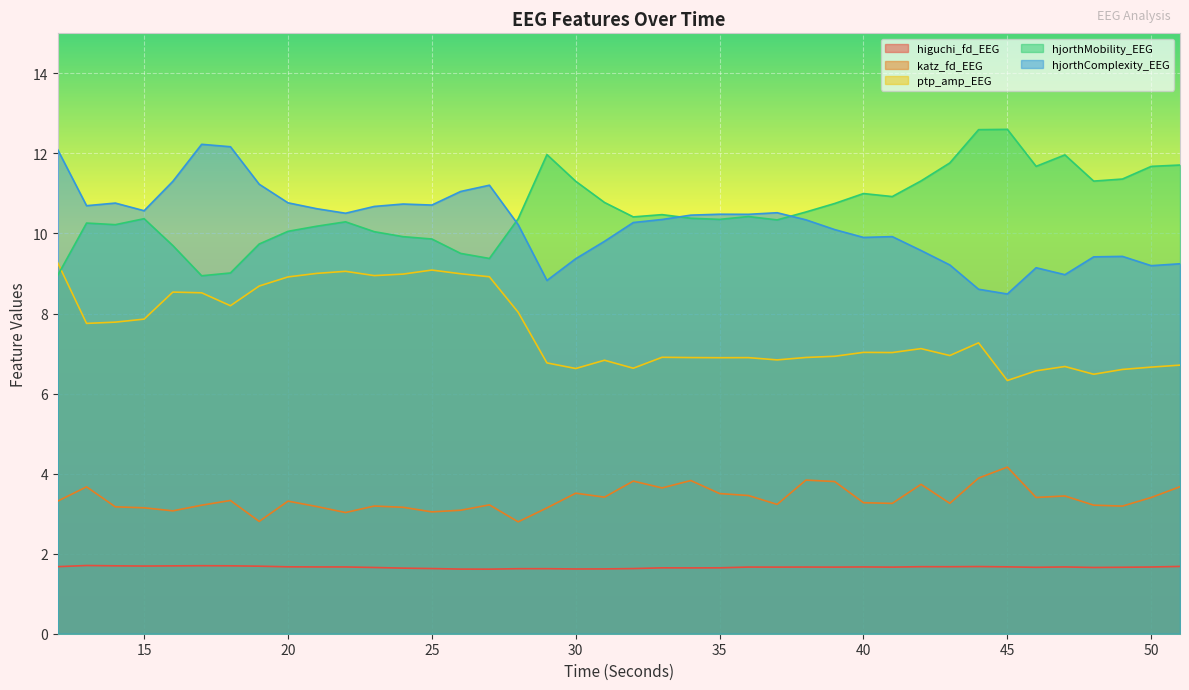

What are all the series names shown in the legend?

higuchi_fd_EEG, katz_fd_EEG, ptp_amp_EEG, hjorthMobility_EEG, hjorthComplexity_EEG